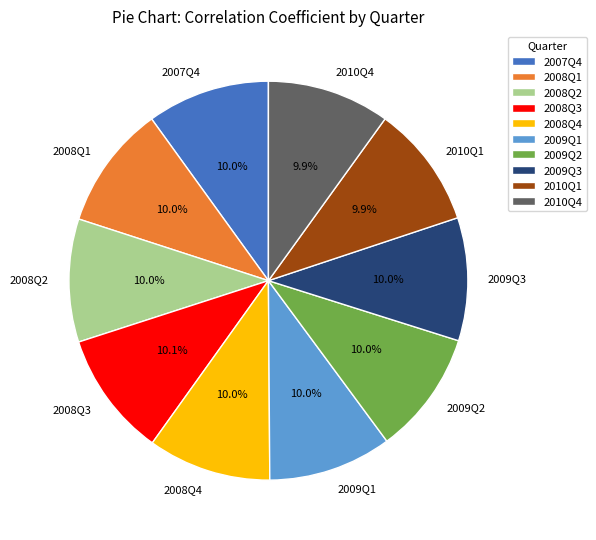

To the nearest percent, what percentage of the pie is 2008Q2?

10%